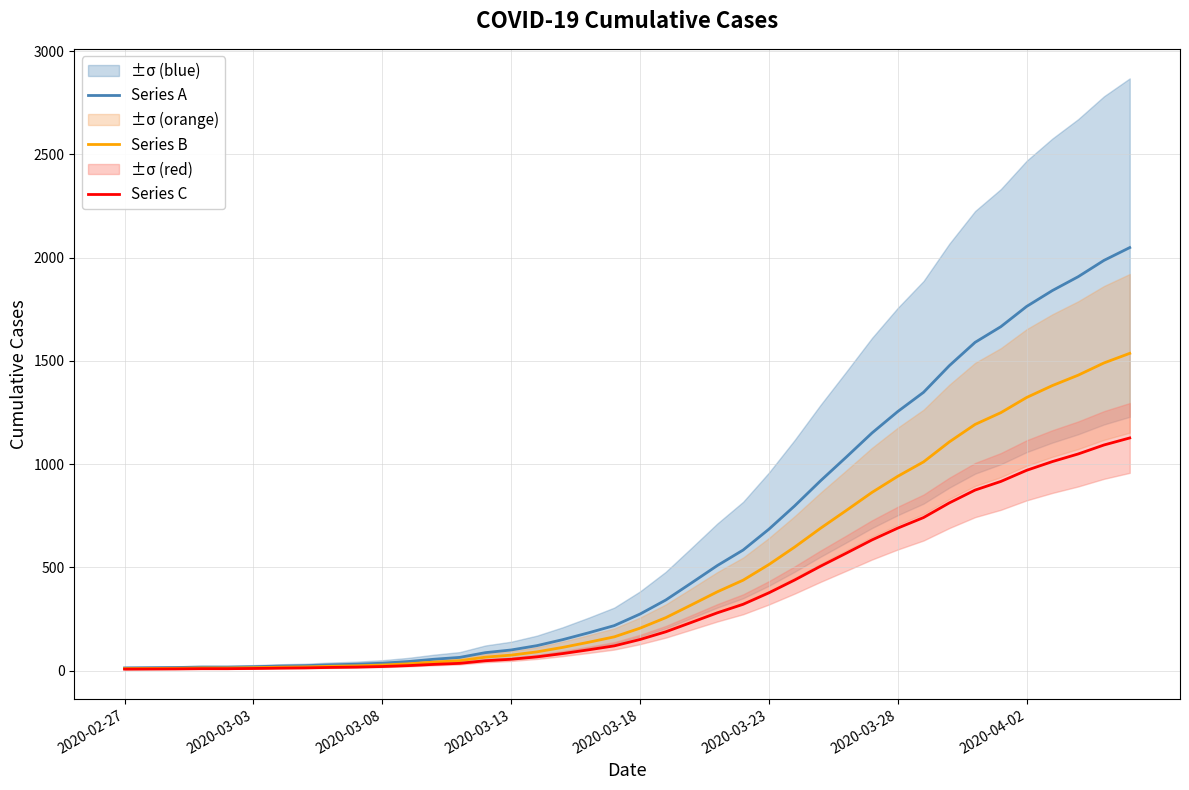

True or false: Series A has more than 1 interior local peaks.

False